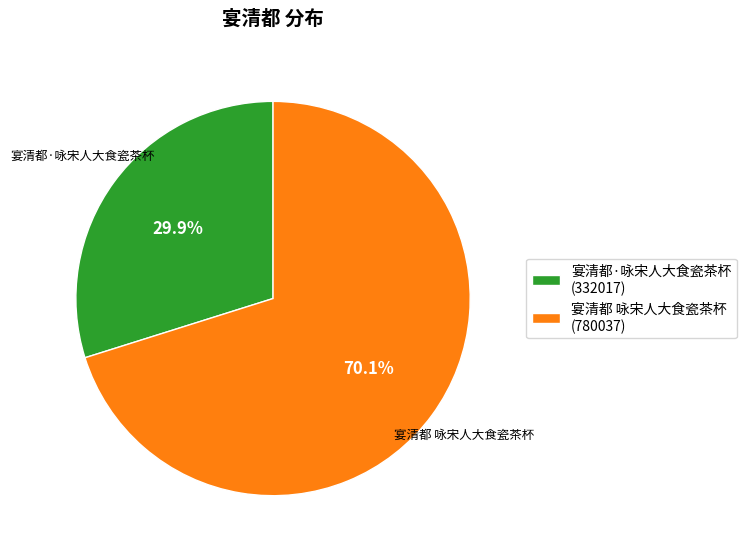

Which category has the smallest portion of the pie?

宴清都·咏宋人大食瓷茶杯